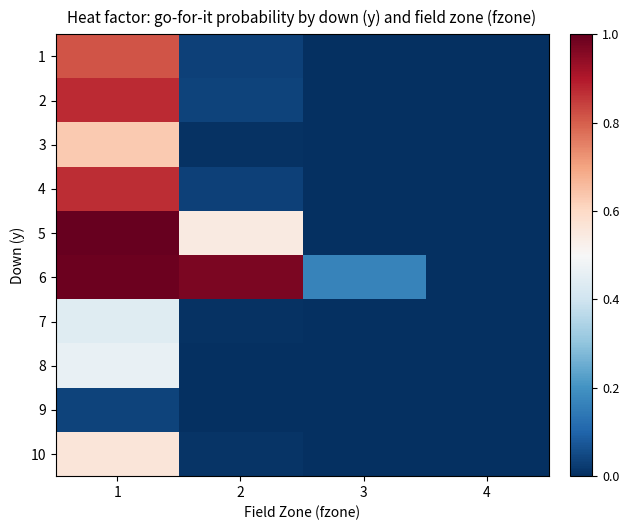

Which label corresponds to the smallest value in the chart?

3